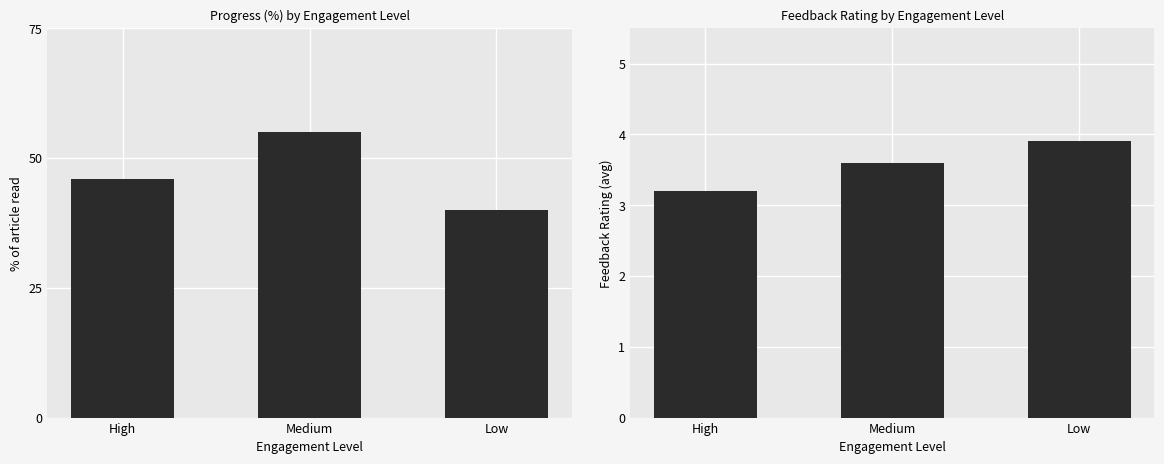

What is the maximum value for Feedback_Rating?

3.9